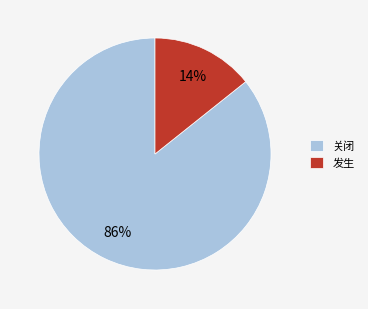

What is the largest slice in the pie chart?

关闭